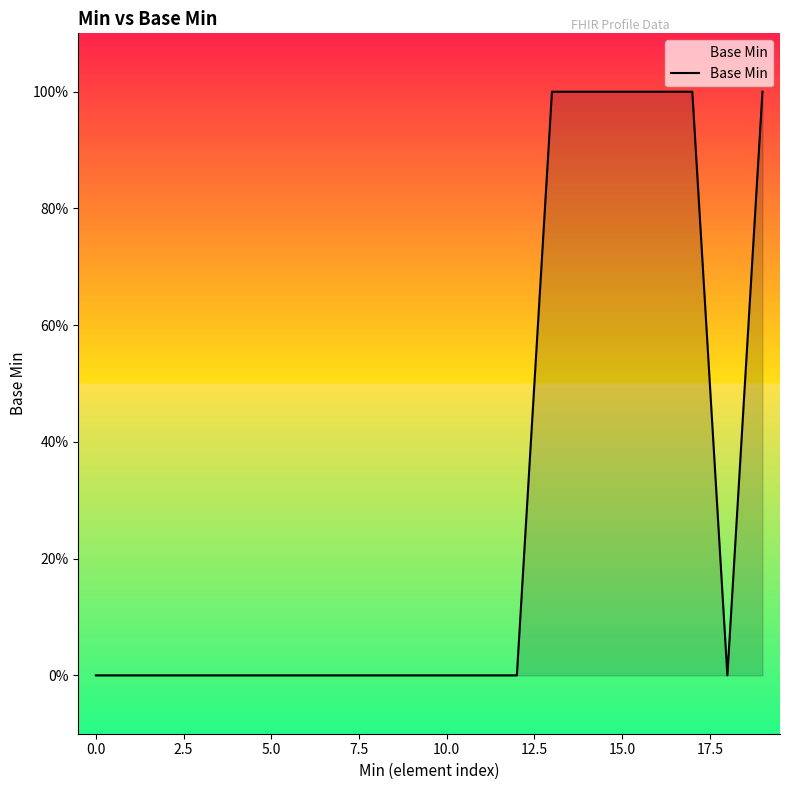

Is this an area chart (filled region under the line)?

Yes